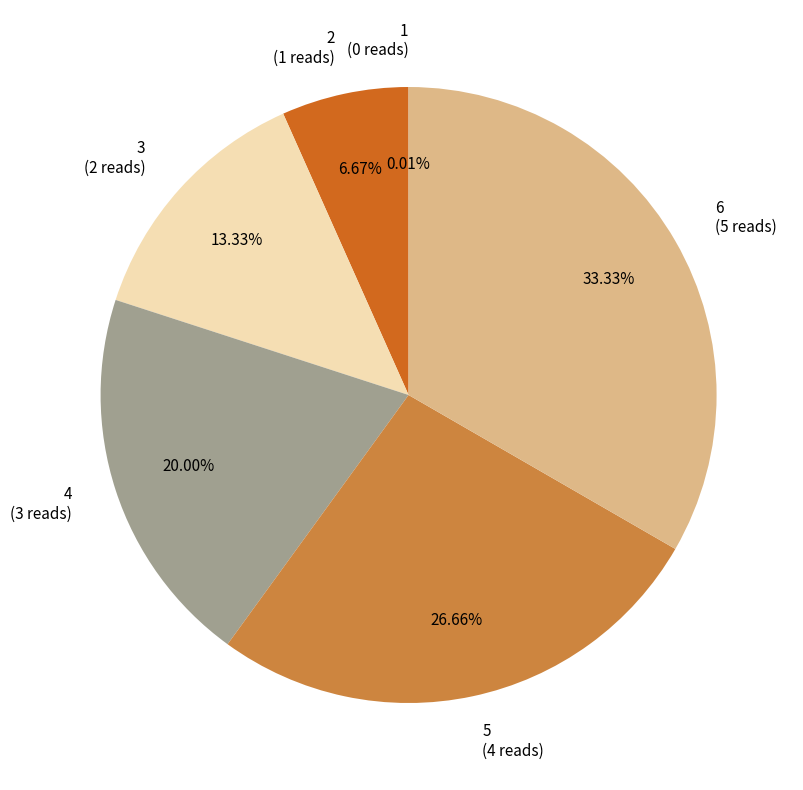

Is there a majority slice in this chart?

No